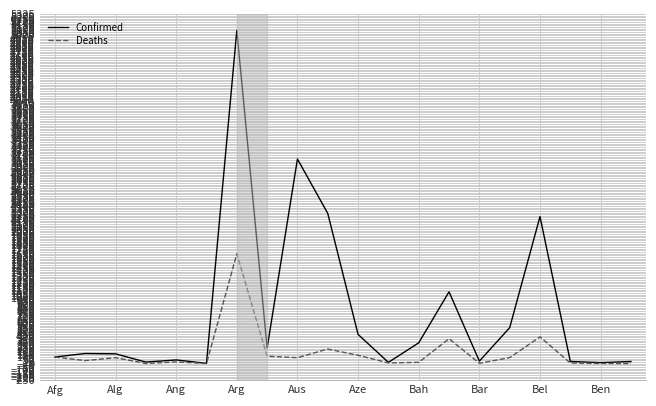

Which series has the largest range (max minus min)?

Confirmed